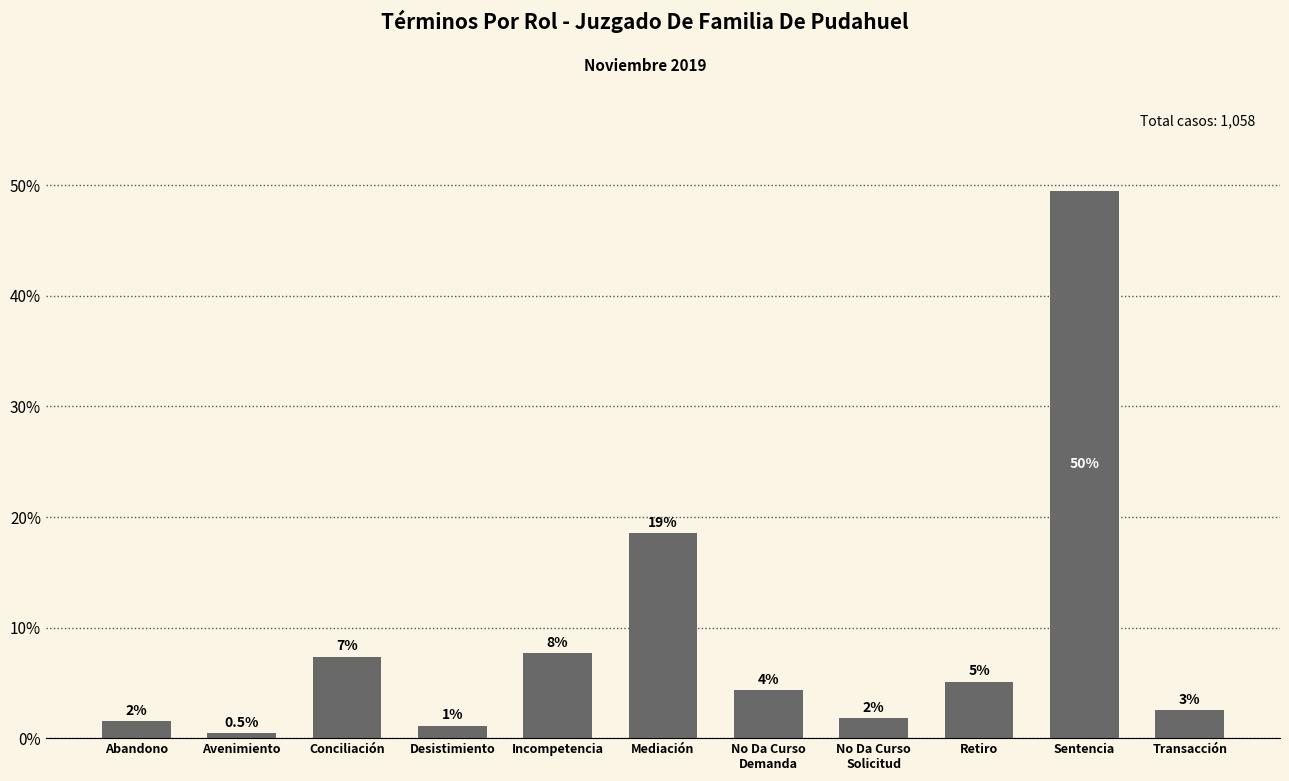

Where does the data first go above 4?

Conciliación